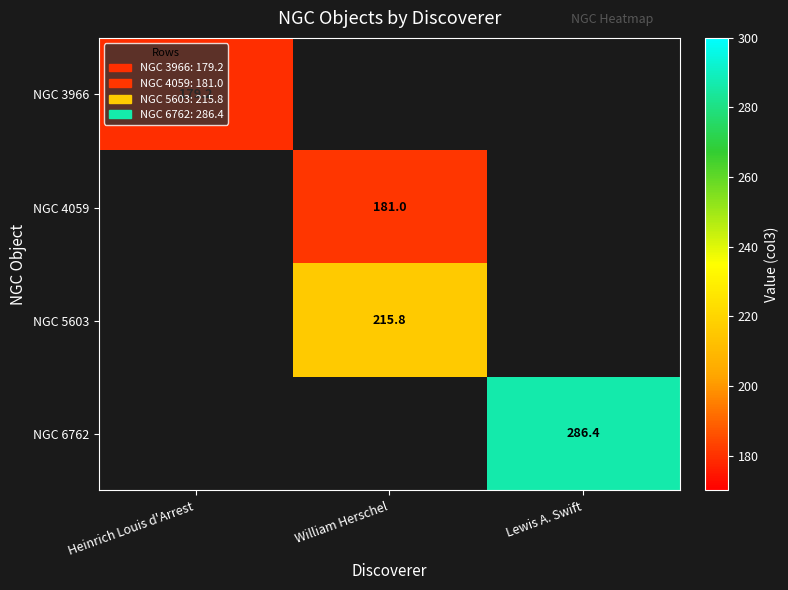

Is the value of NGC 6762 at Lewis A. Swift greater than the value of NGC 4059 at William Herschel?

Yes